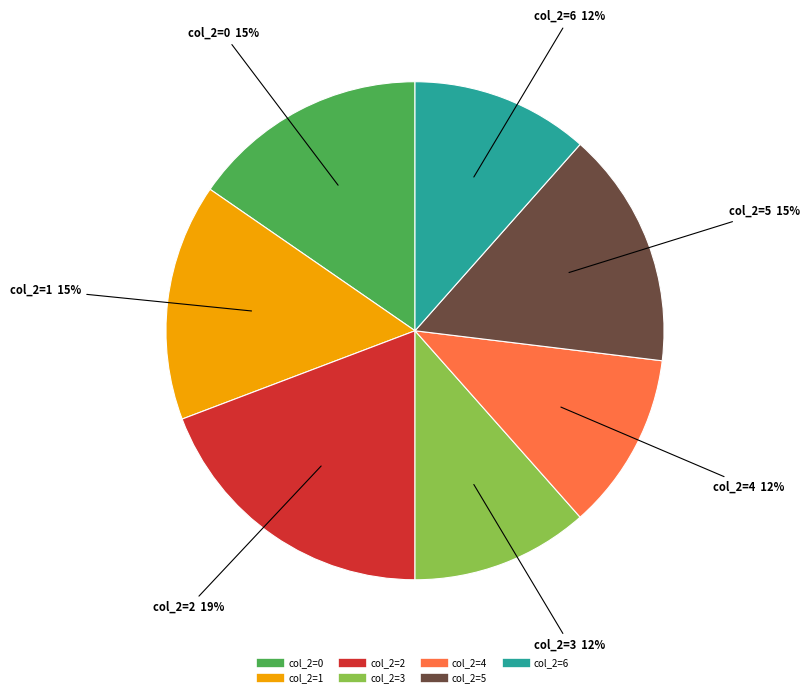

To the nearest percent, what is the average slice percentage?

14%